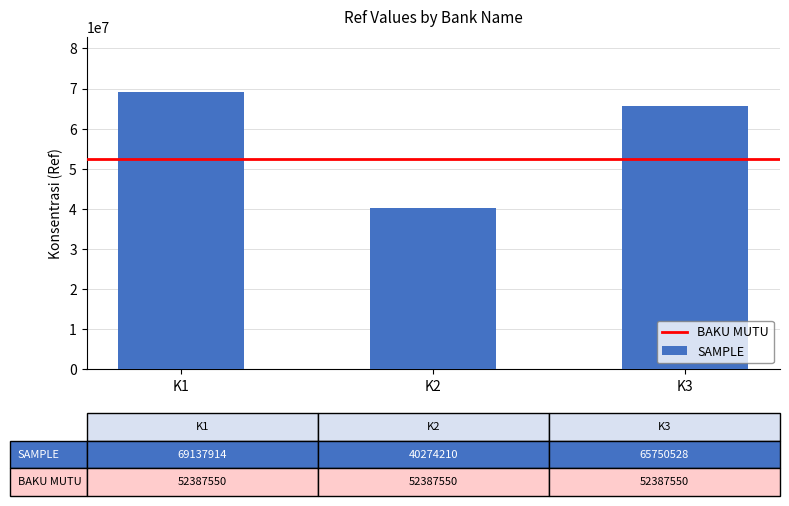

How many values are between 40274210 and 69137914?

3